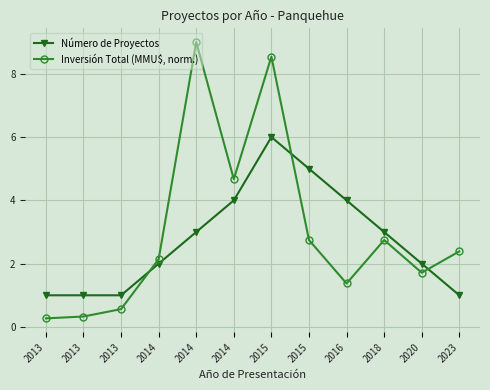

Between which two adjacent categories do Número de Proyectos and Inversión Total (MMU$, norm.) first intersect?

2013 and 2014